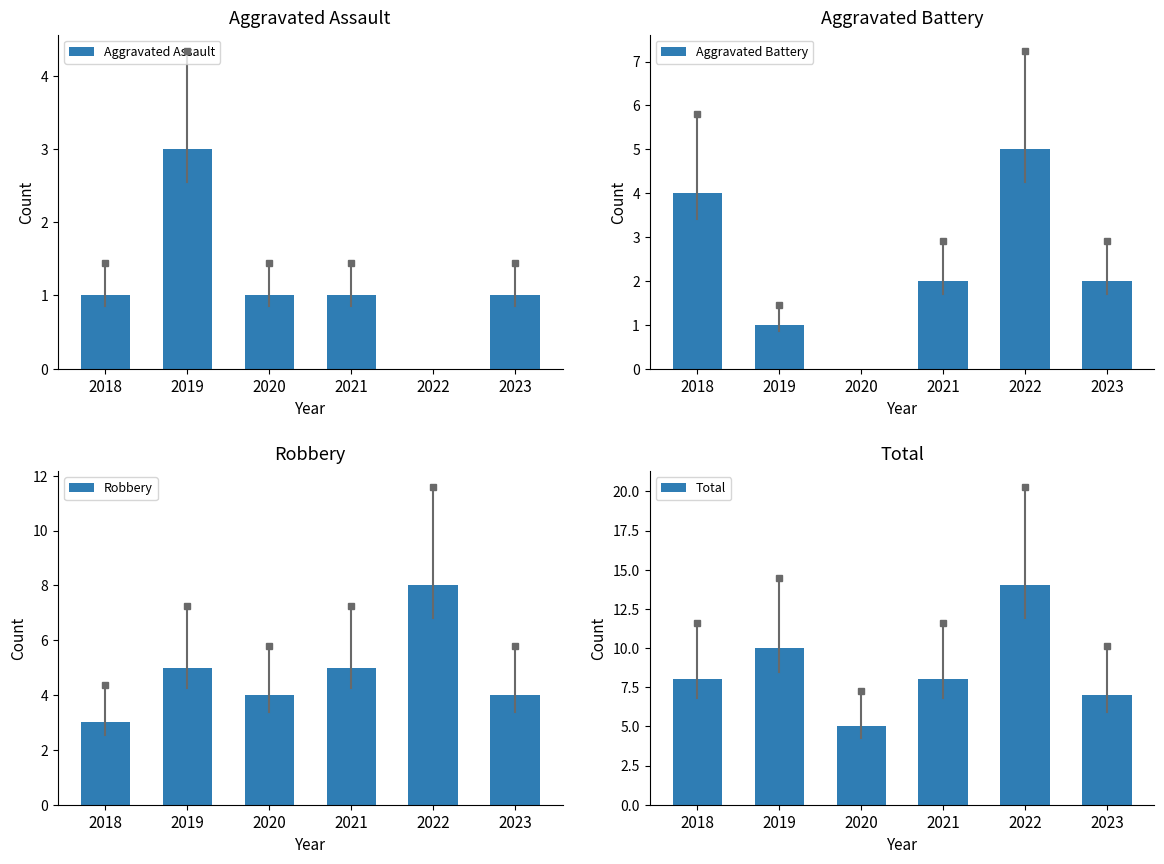

At which category is the sum across all series the highest?

2022